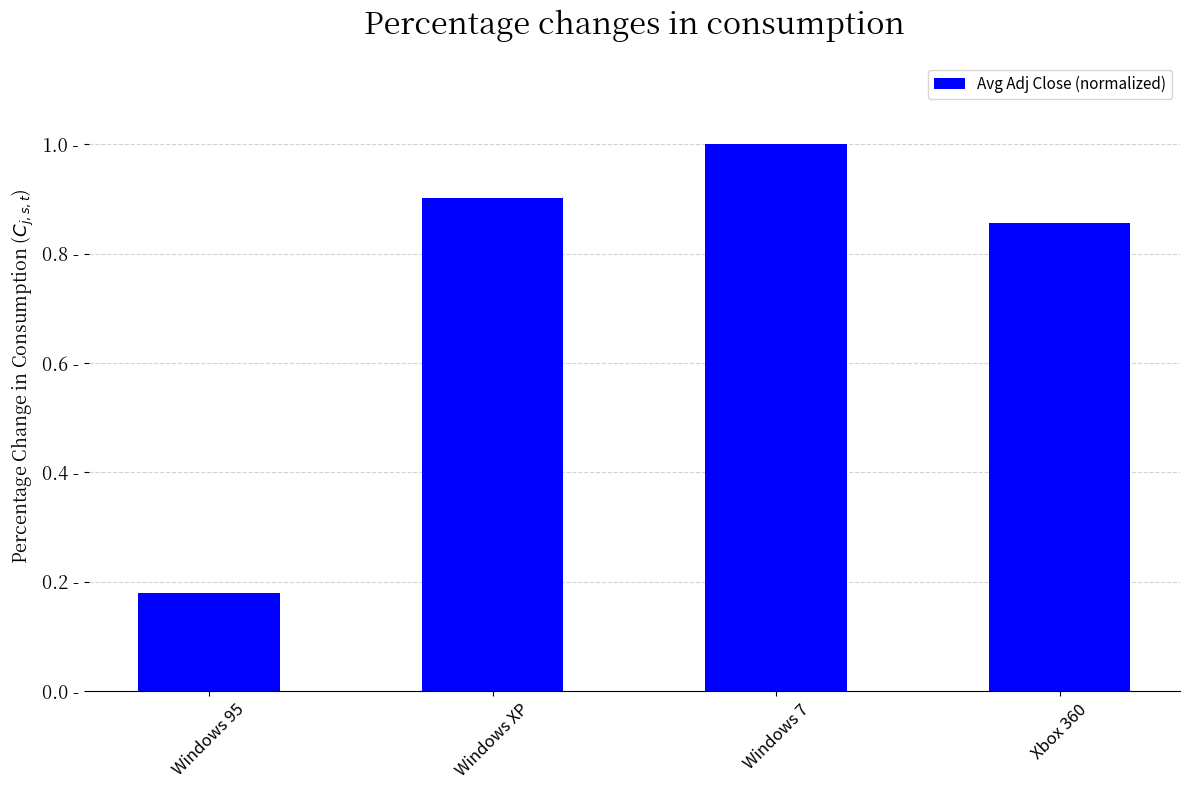

True or false: the data shows 0.9 at Windows XP.

True